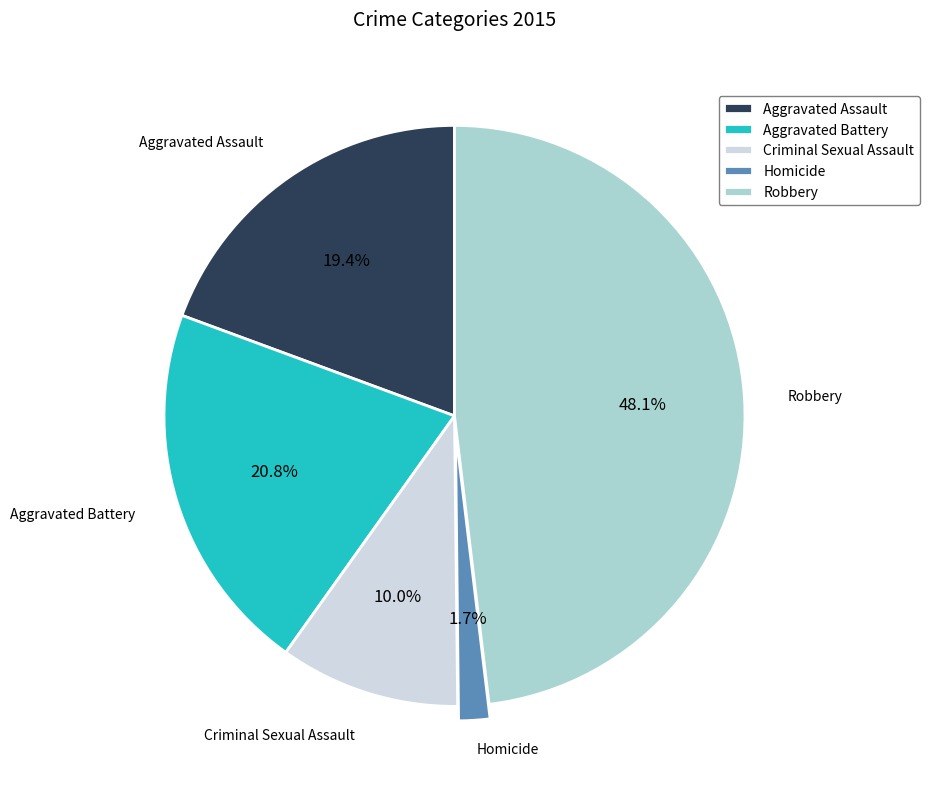

Between Aggravated Battery and Aggravated Assault, which is larger?

Aggravated Battery